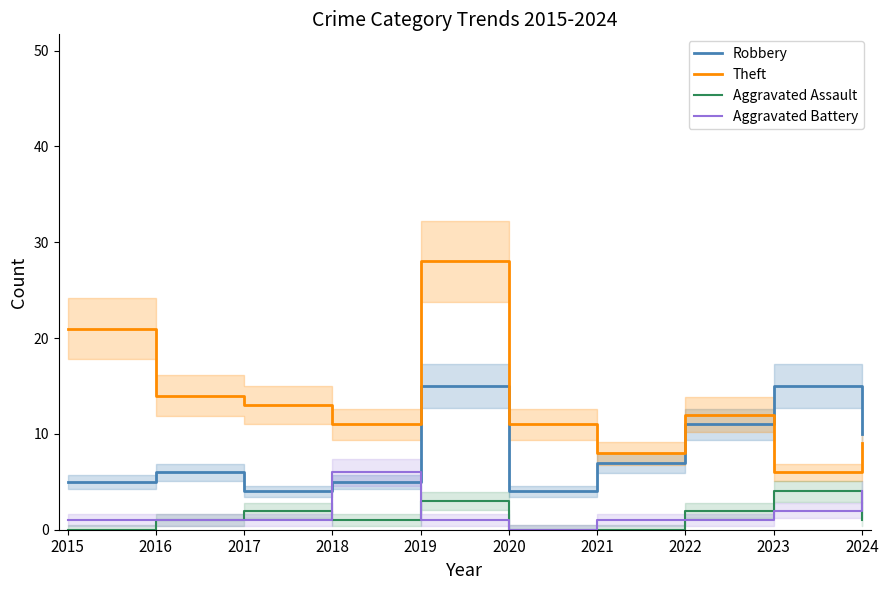

After their last crossing, which series has the higher values: Theft or Robbery?

Robbery